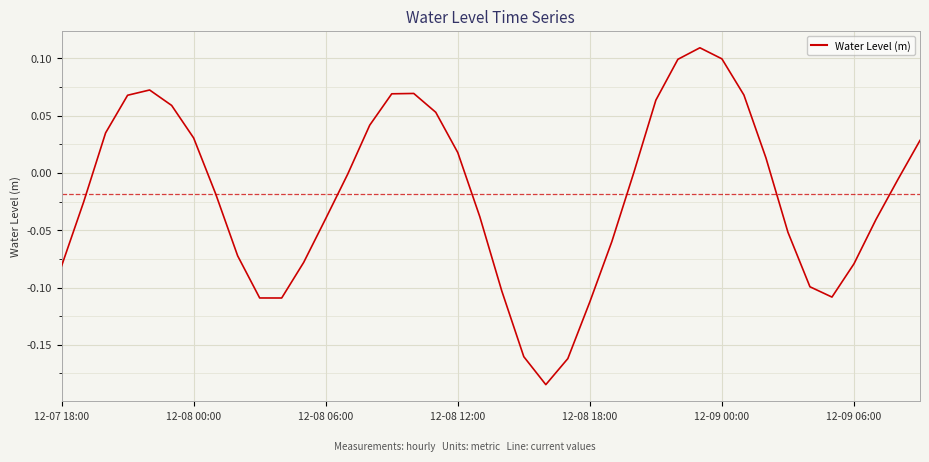

Reading left to right, what are all the values shown in this chart?

-0.1	-0.0	0.0	0.1	0.1	0.1	0.0	-0.0	-0.1	-0.1	-0.1	-0.1	-0.0	-0.0	0.0	0.1	0.1	0.1	0.0	-0.0	-0.1	-0.2	-0.2	-0.2	-0.1	-0.1	0.0	0.1	0.1	0.1	0.1	0.1	0.0	-0.1	-0.1	-0.1	-0.1	-0.0	-0.0	0.0